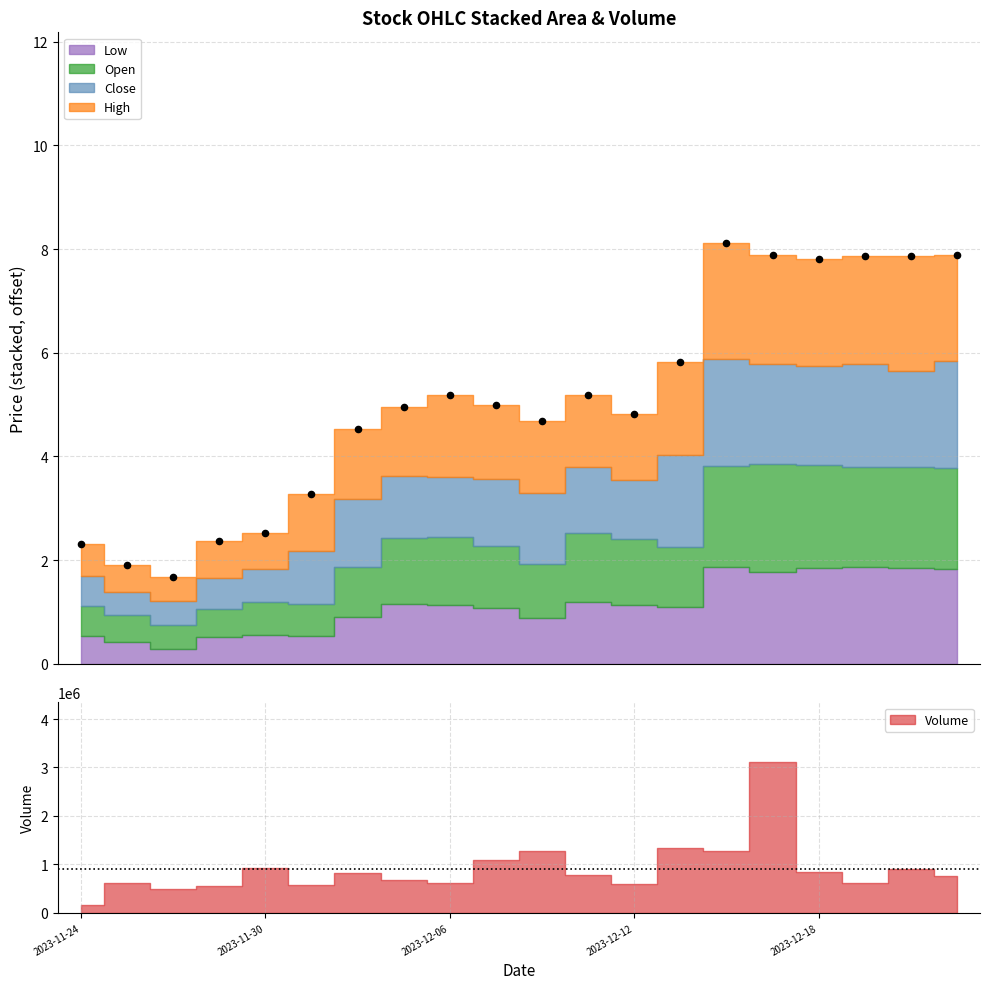

What is the change in value from 7 to 19?

+2.9